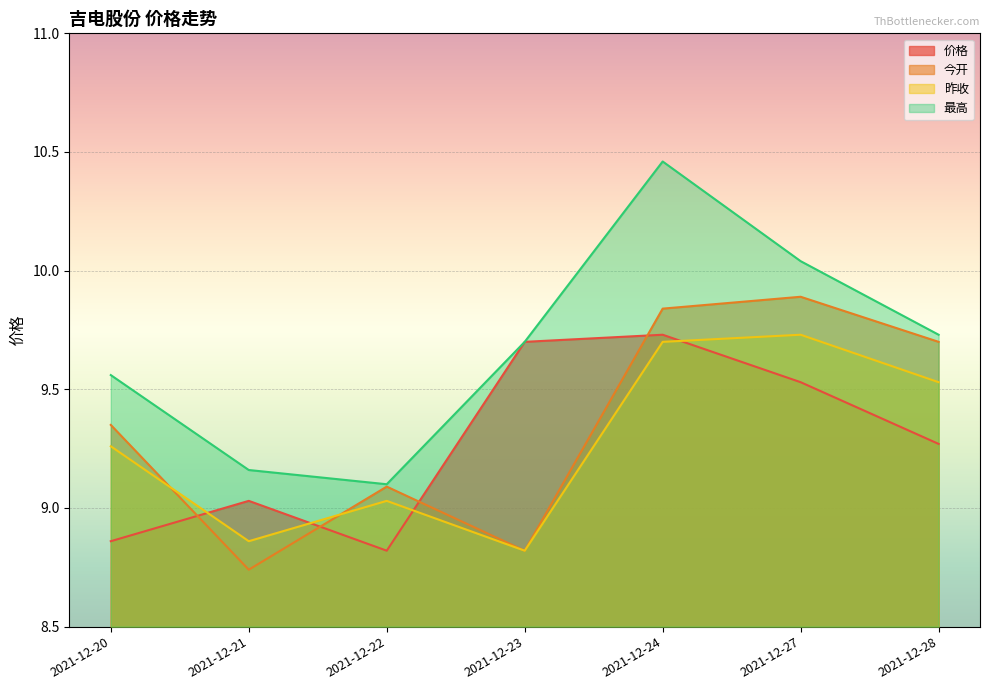

Which has a higher value, 2021-12-22 or 2021-12-23?

2021-12-23